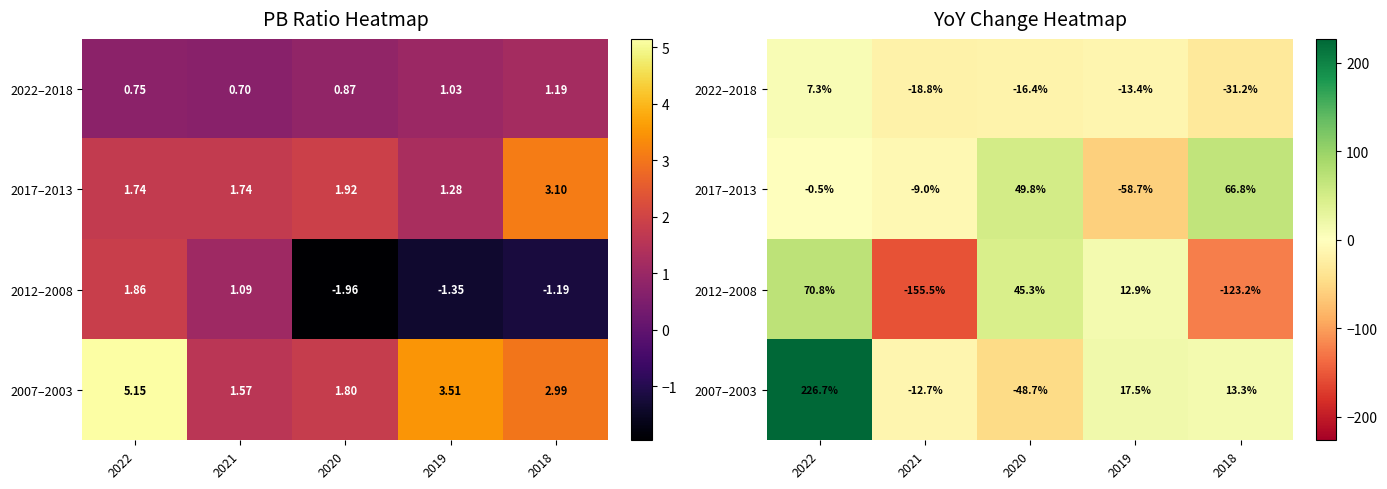

What is the difference between the second highest and minimum values in the 2017–2013 series?

108.4